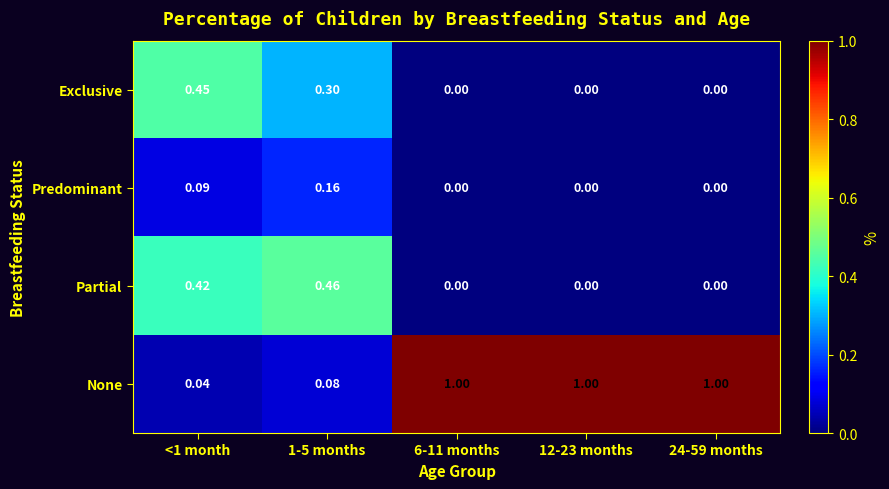

At 1-5 months, list the series in order from smallest to largest.

None, Predominant, Exclusive, Partial